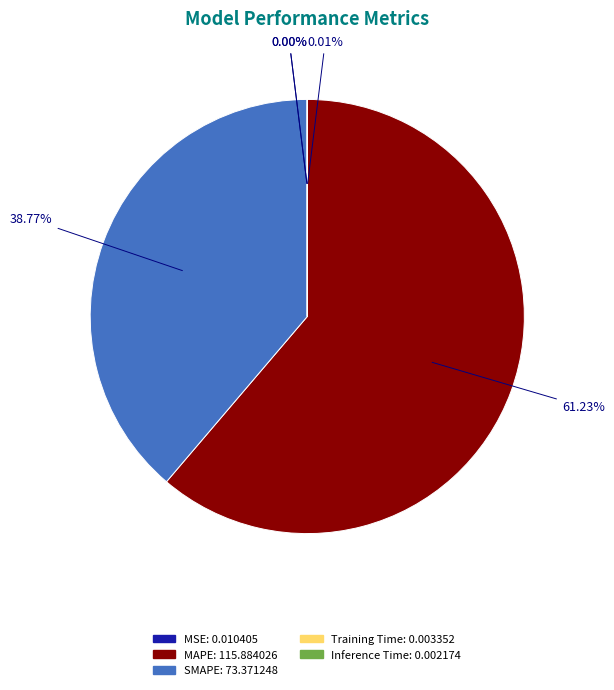

Which category has the biggest portion of the pie?

MAPE